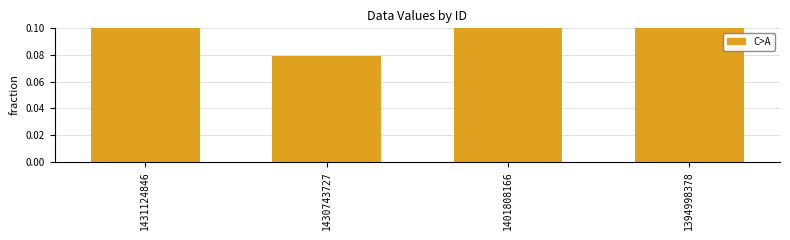

What is the difference between the maximum and minimum values?

0.3